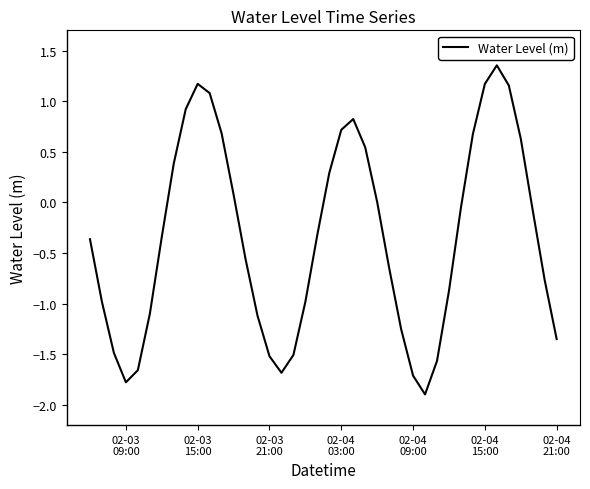

At which category does the data reach its first local peak?

02-03
15:00